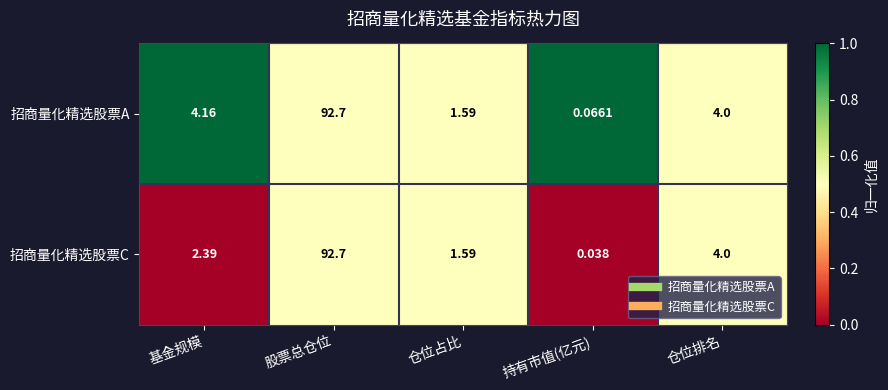

At which label does 招商量化精选股票A first exceed 4?

基金规模